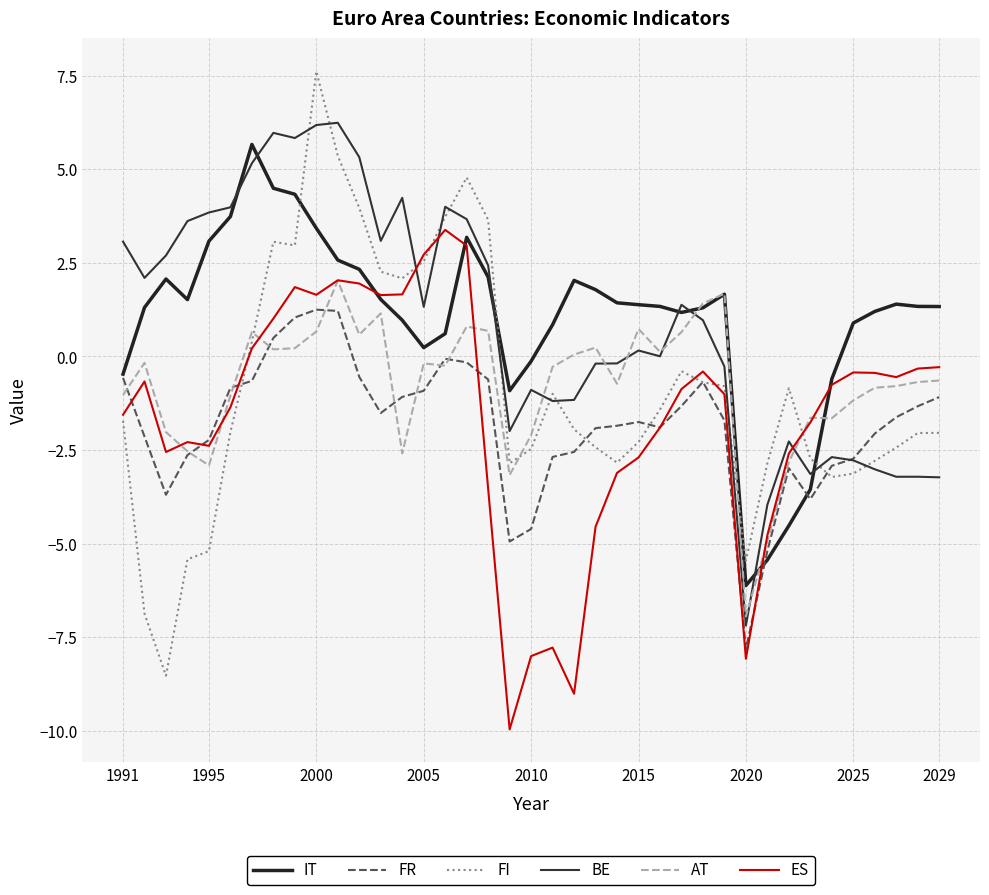

How many negative values does the ES series have?

28